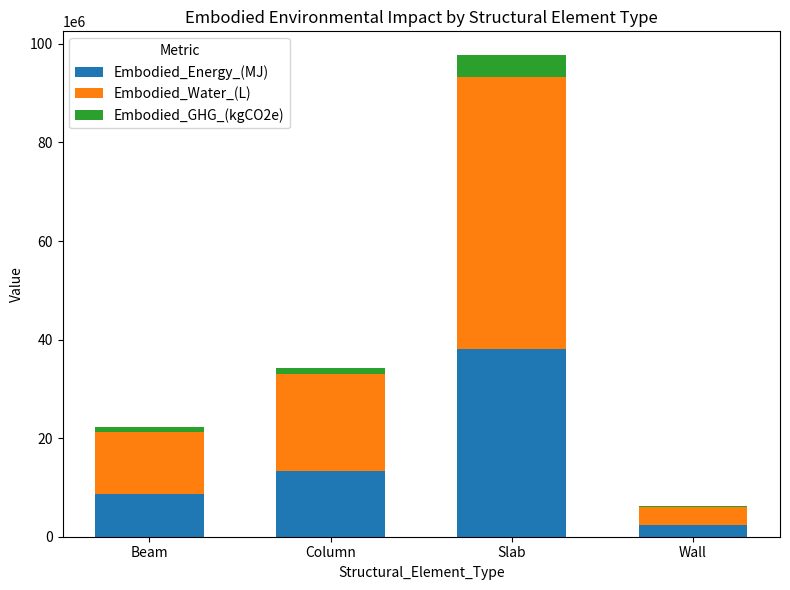

What is the sum of all Embodied_Energy_(MJ) values?

62507977.4